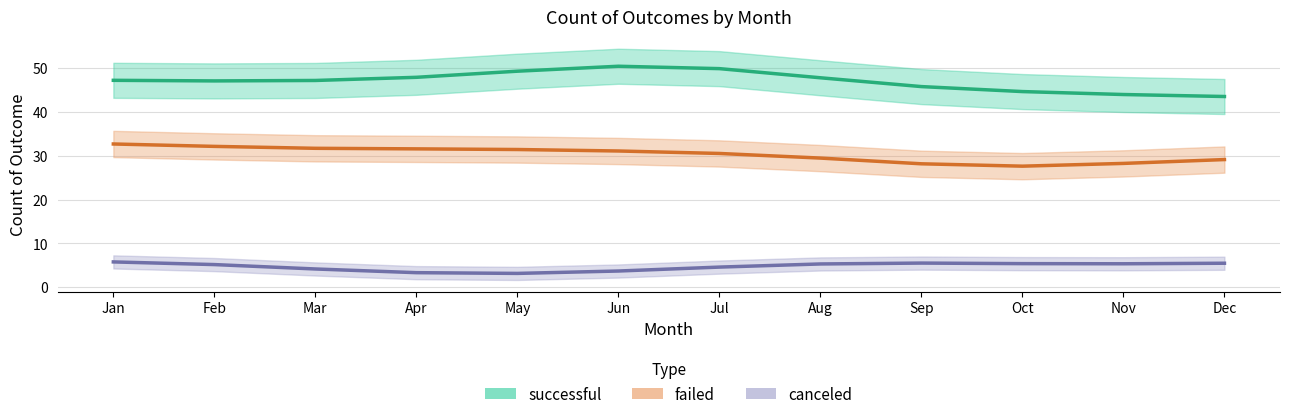

What is the value of the successful point at the 6th from the left?

50.5